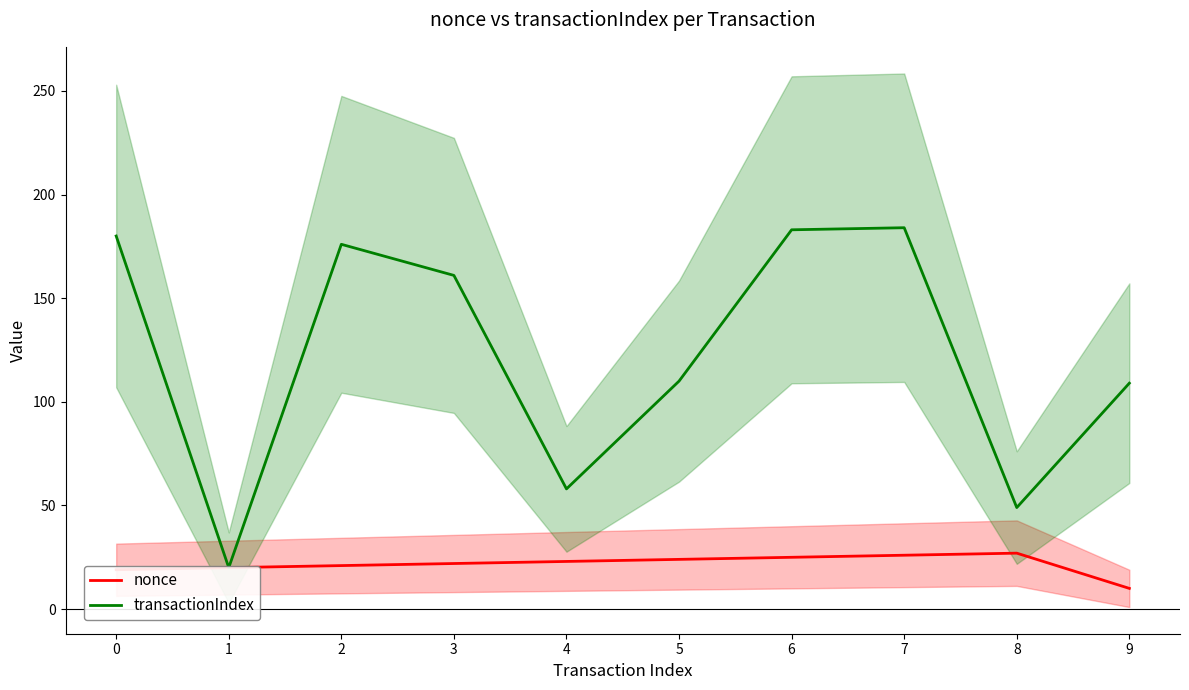

At which label does nonce reach its minimum?

9